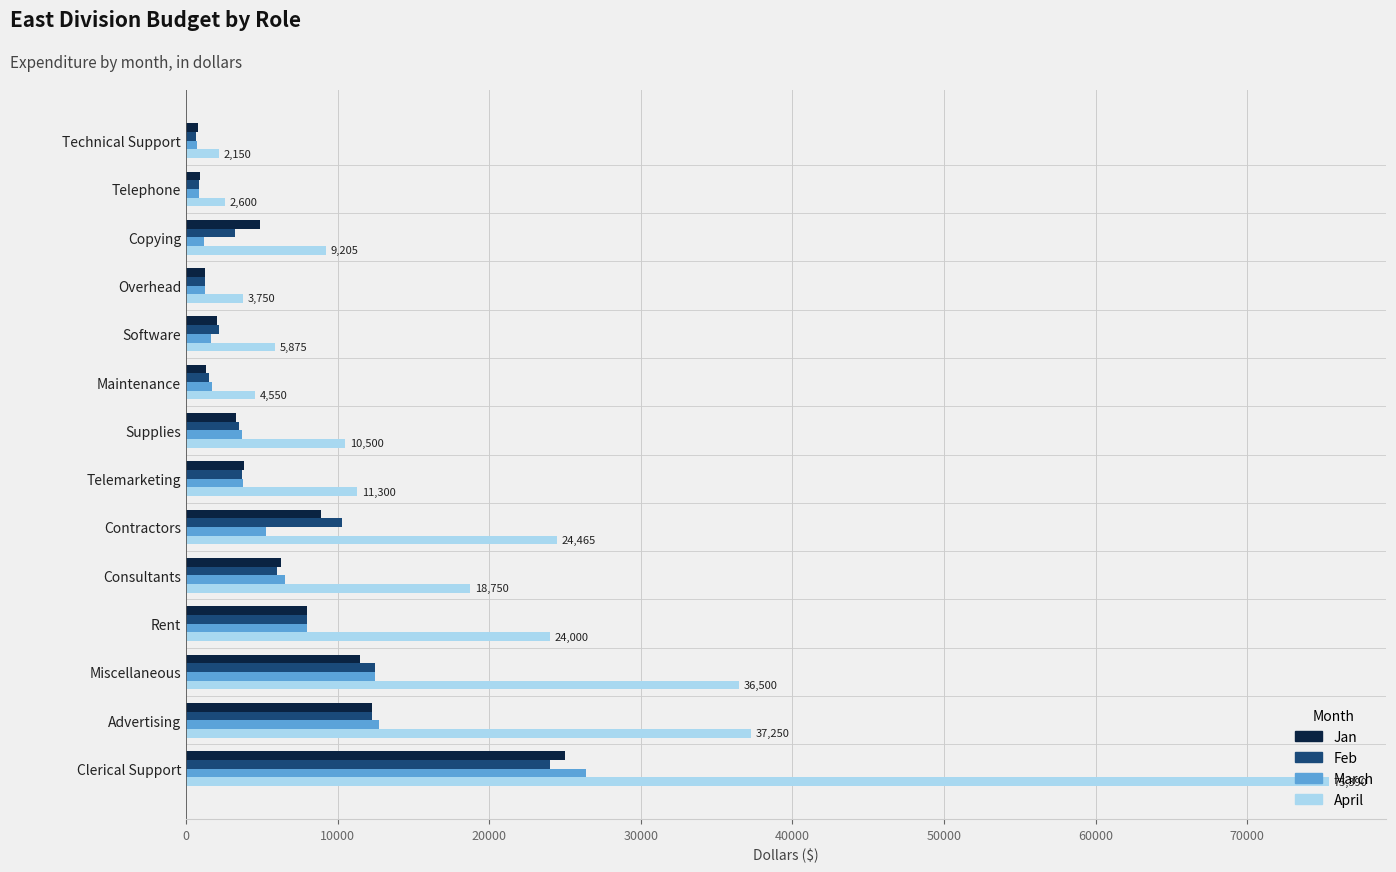

What is the sum of all March values?

86145